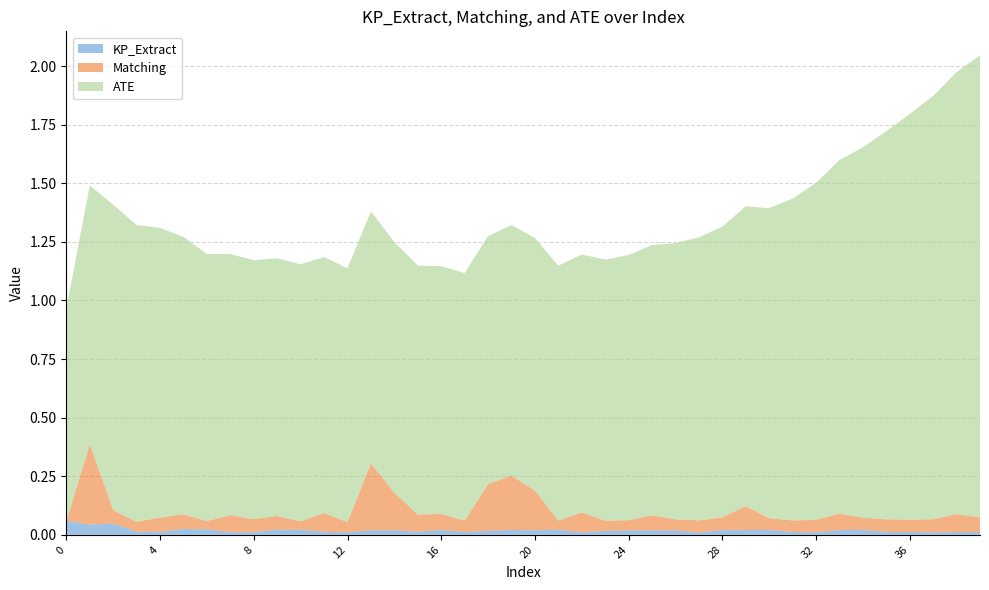

Reading left to right, list all the values displayed in this chart.

KP_Extract: 0.1	0.0	0.0	0.0	0.0	0.0	0.0	0.0	0.0	0.0	0.0	0.0	0.0	0.0	0.0	0.0	0.0	0.0	0.0	0.0	0.0	0.0	0.0	0.0	0.0	0.0	0.0	0.0	0.0	0.0	0.0	0.0	0.0	0.0	0.0	0.0	0.0	0.0	0.0	0.0
Matching: 0.0	0.3	0.1	0.0	0.1	0.1	0.0	0.1	0.1	0.1	0.0	0.1	0.0	0.3	0.2	0.1	0.1	0.0	0.2	0.2	0.2	0.0	0.1	0.0	0.0	0.1	0.0	0.1	0.1	0.1	0.1	0.0	0.1	0.1	0.1	0.1	0.1	0.1	0.1	0.1
ATE: 0.9	1.1	1.3	1.3	1.2	1.2	1.1	1.1	1.1	1.1	1.1	1.1	1.1	1.1	1.1	1.1	1.1	1.1	1.1	1.1	1.1	1.1	1.1	1.1	1.1	1.2	1.2	1.2	1.2	1.3	1.3	1.4	1.4	1.5	1.6	1.7	1.7	1.8	1.9	2.0